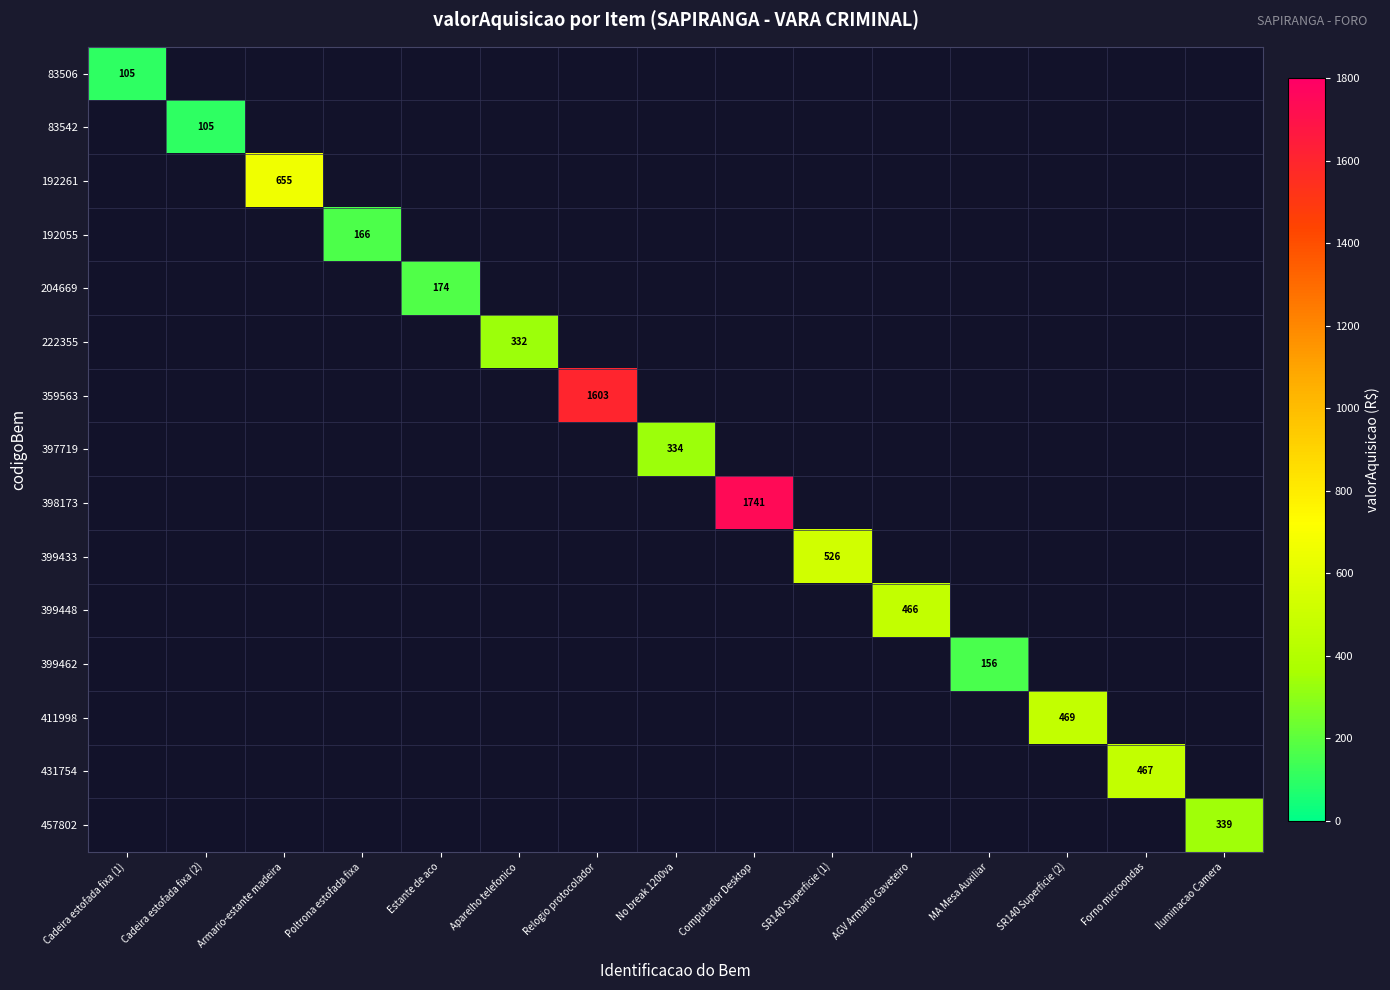

Is it true that 359563 equals 2415 at Relogio protocolador?

False